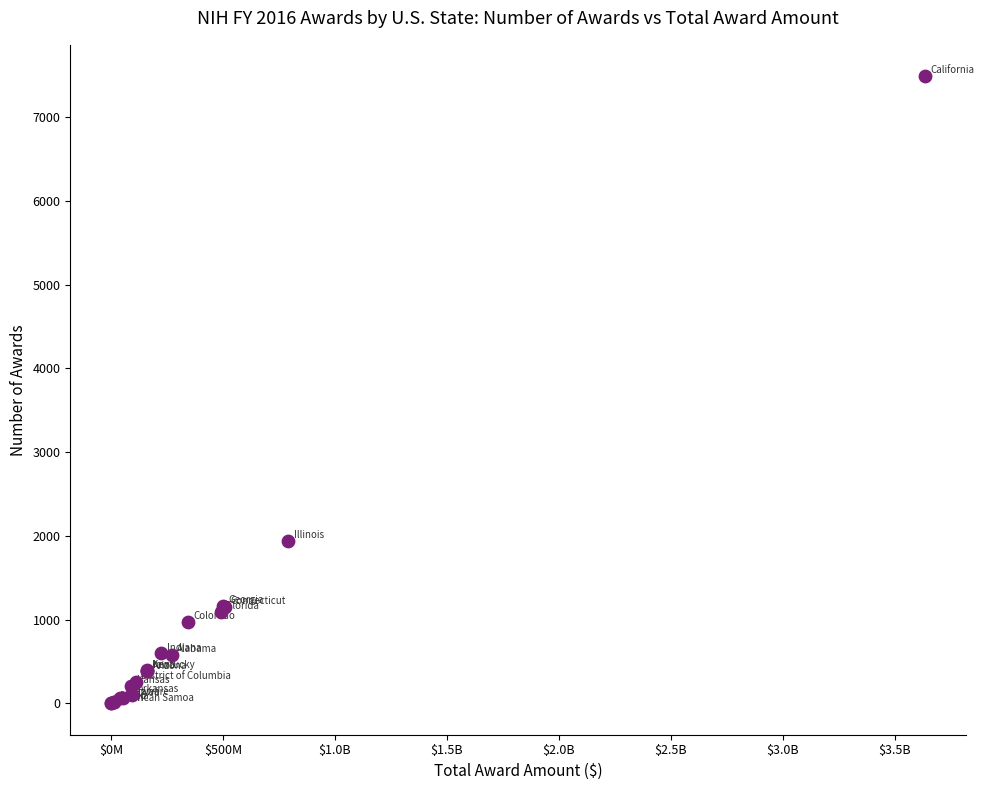

What Y value in the scatter plot is closest to 3745?

1941